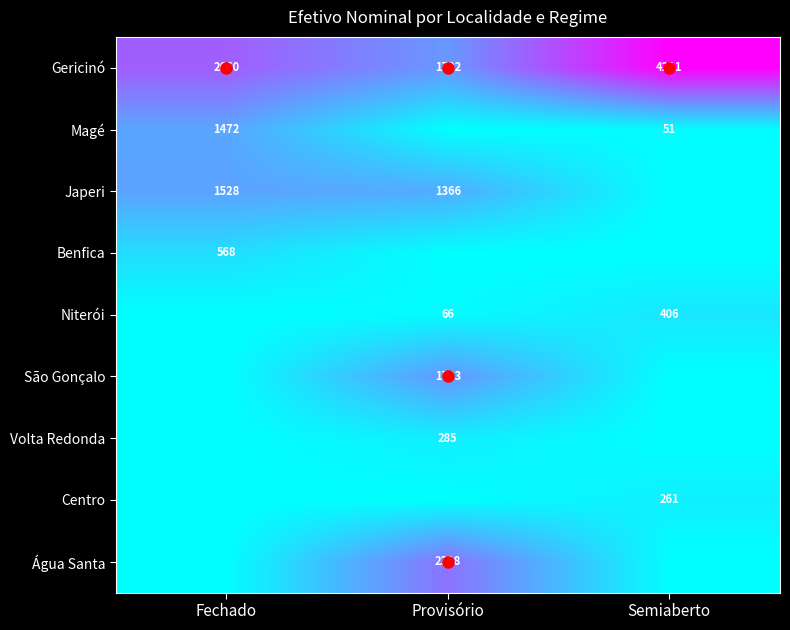

What is the spread (max minus min) of values at Provisório?

2318